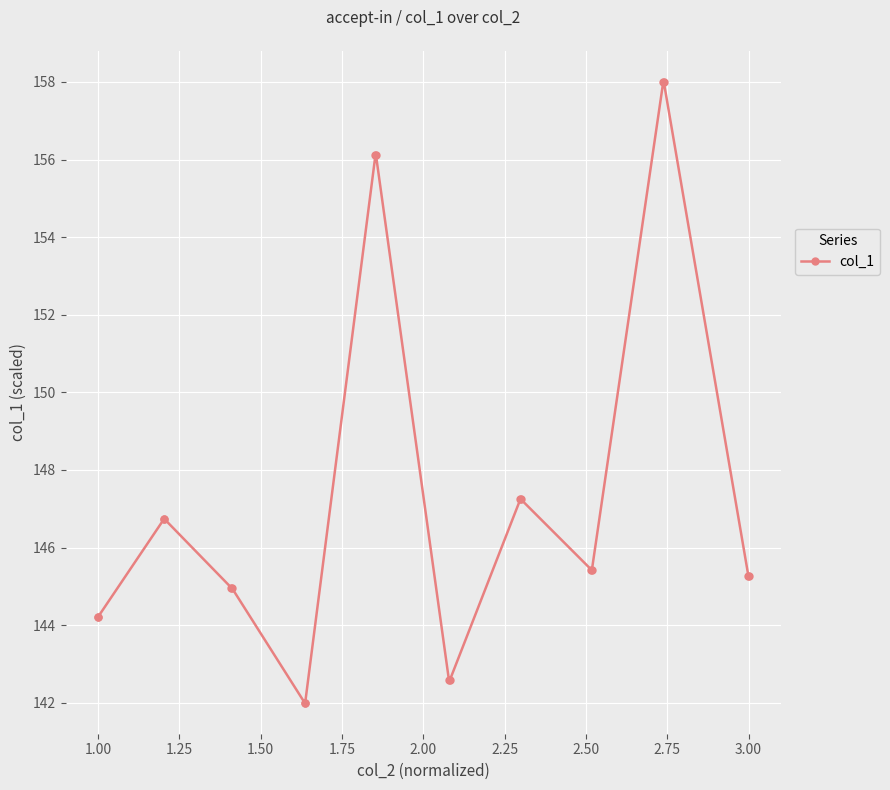

How many lines are shown in the chart?

1